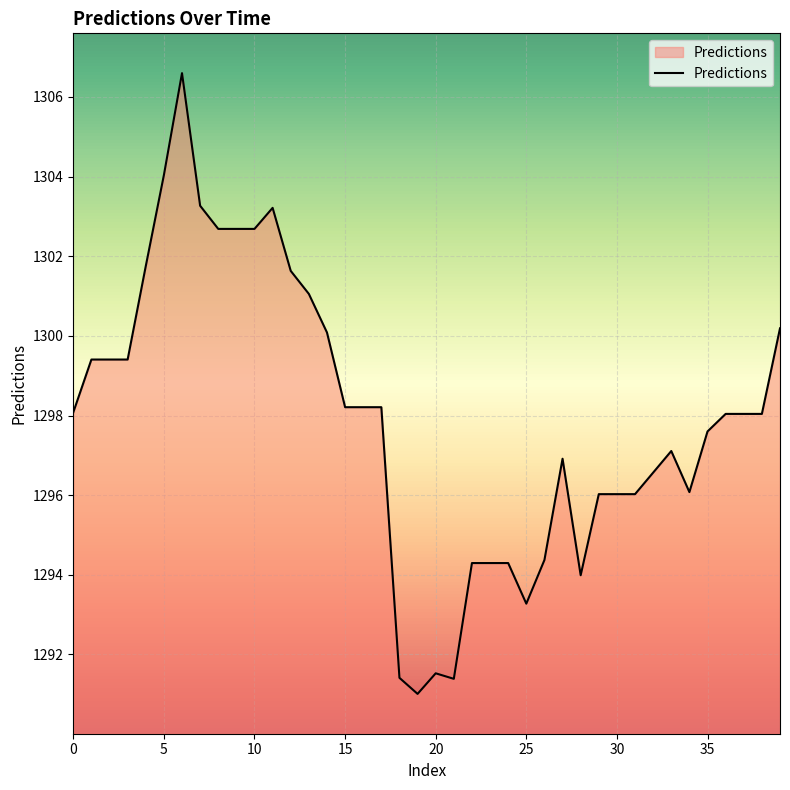

What is the minimum value shown in the chart?

1291.0